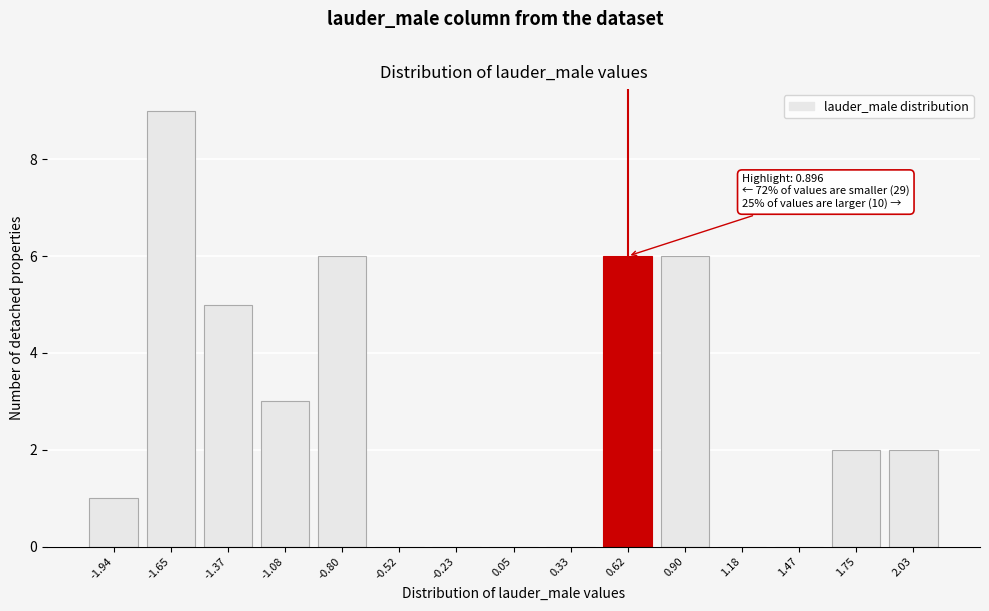

Reading left to right, list all the values displayed in this chart.

-1.94=1	-1.65=9	-1.37=5	-1.08=3	-0.80=6	-0.52=0	-0.23=0	0.05=0	0.33=0	0.62=6	0.90=6	1.18=0	1.47=0	1.75=2	2.03=2